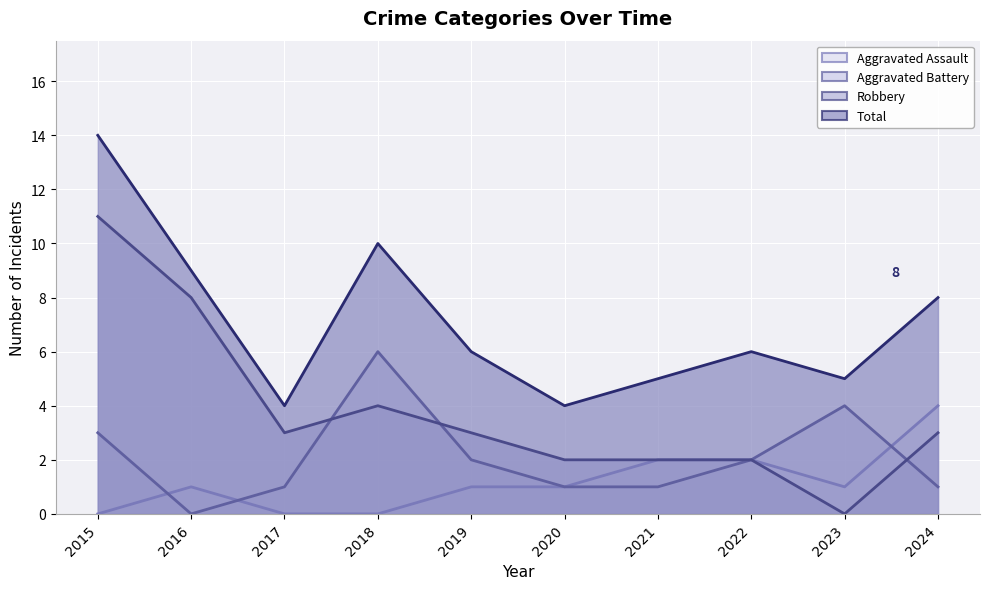

Which series has the largest total across all categories?

Total